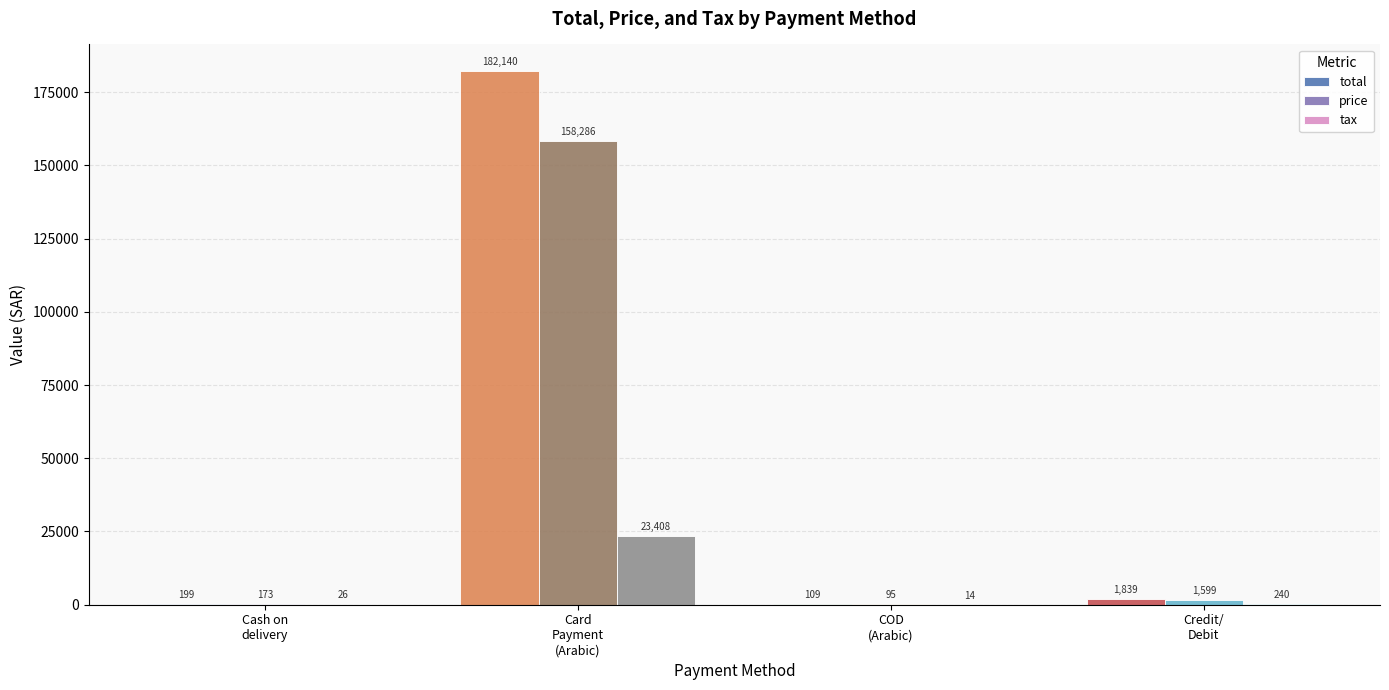

Are the bars horizontal?

No